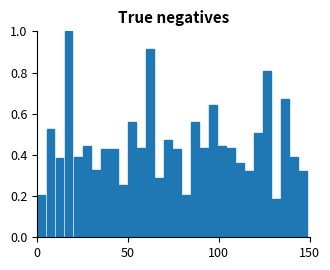

Around what value on the x-axis is the tallest bar? Give the approximate position of its centre, as read against the axis.

15